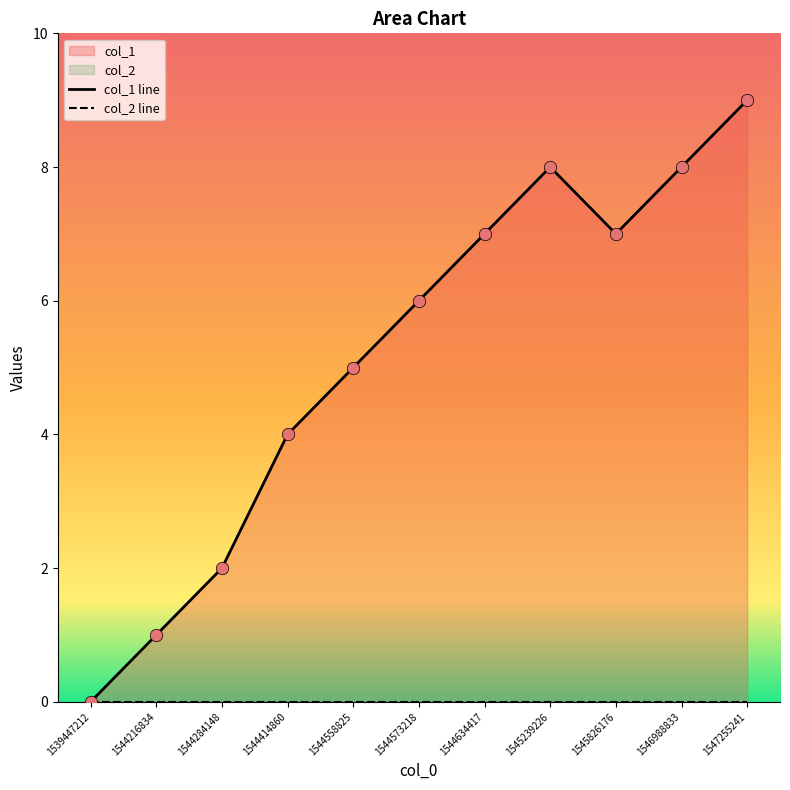

Between 1544284148 and 1544634417, which is larger?

1544634417